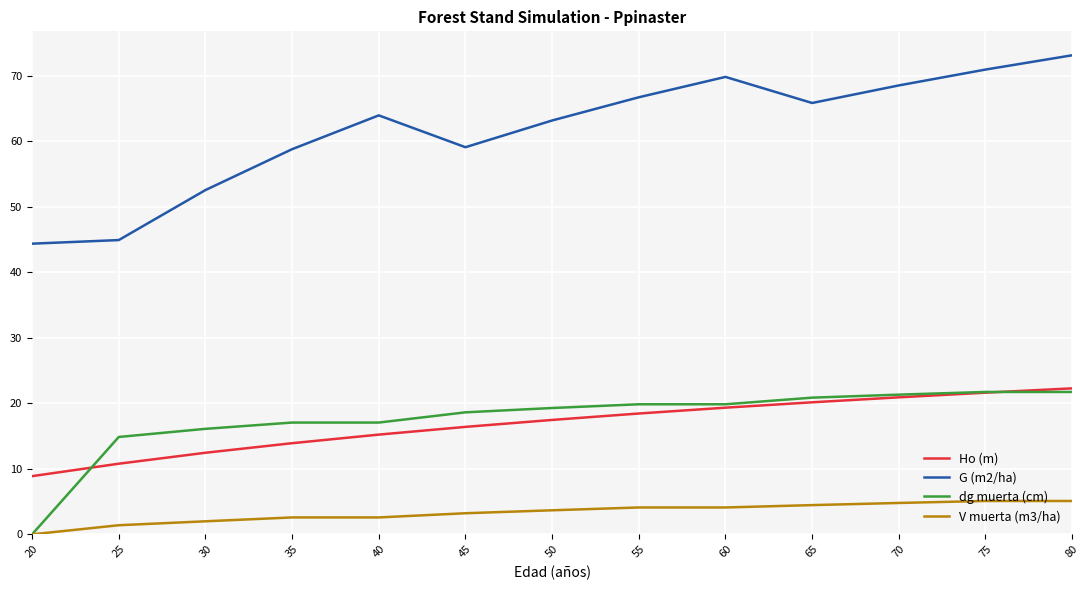

How many lines are shown in the chart?

4